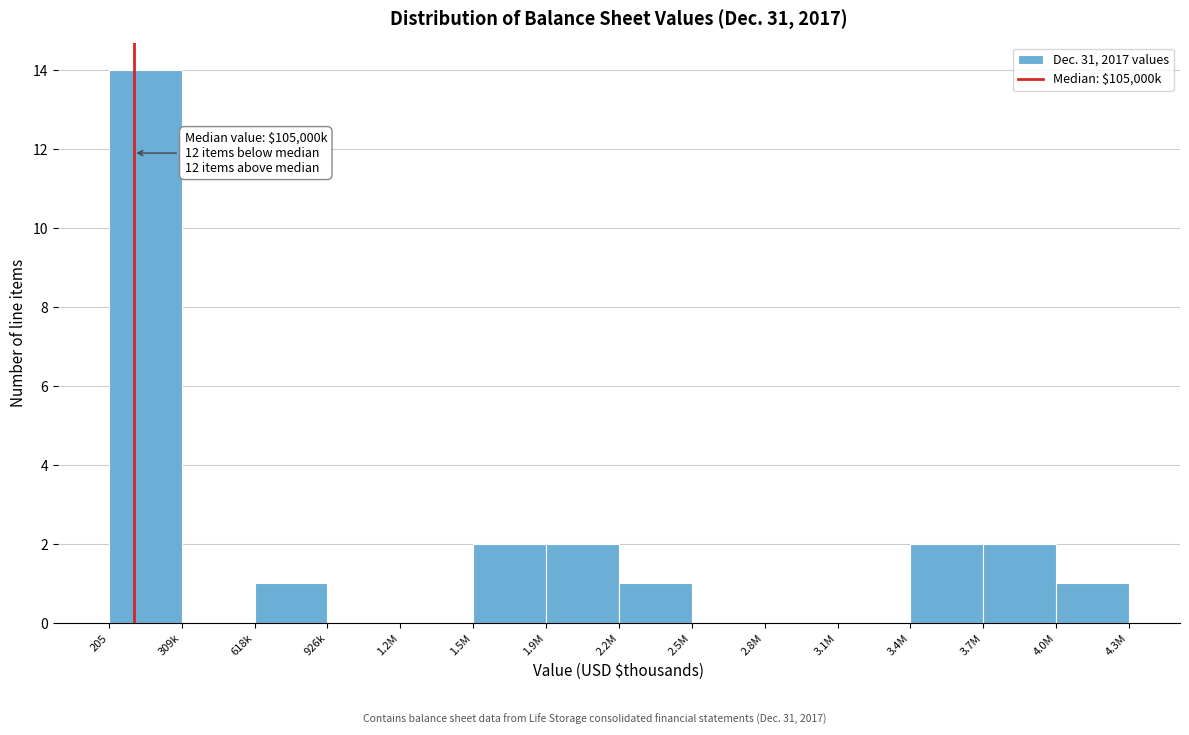

Reading left to right, extract all data points from this chart.

205=14	309k=0	618k=1	926k=0	1.2M=0	1.5M=2	1.9M=2	2.2M=1	2.5M=0	2.8M=0	3.1M=0	3.4M=2	3.7M=2	4.0M=1